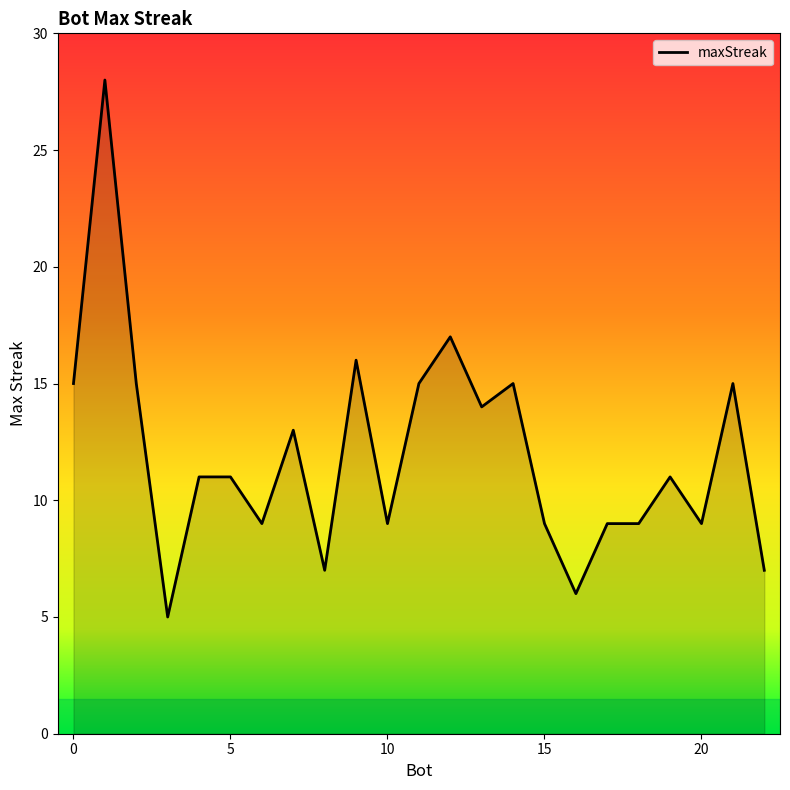

What is the maximum value shown in the chart?

28